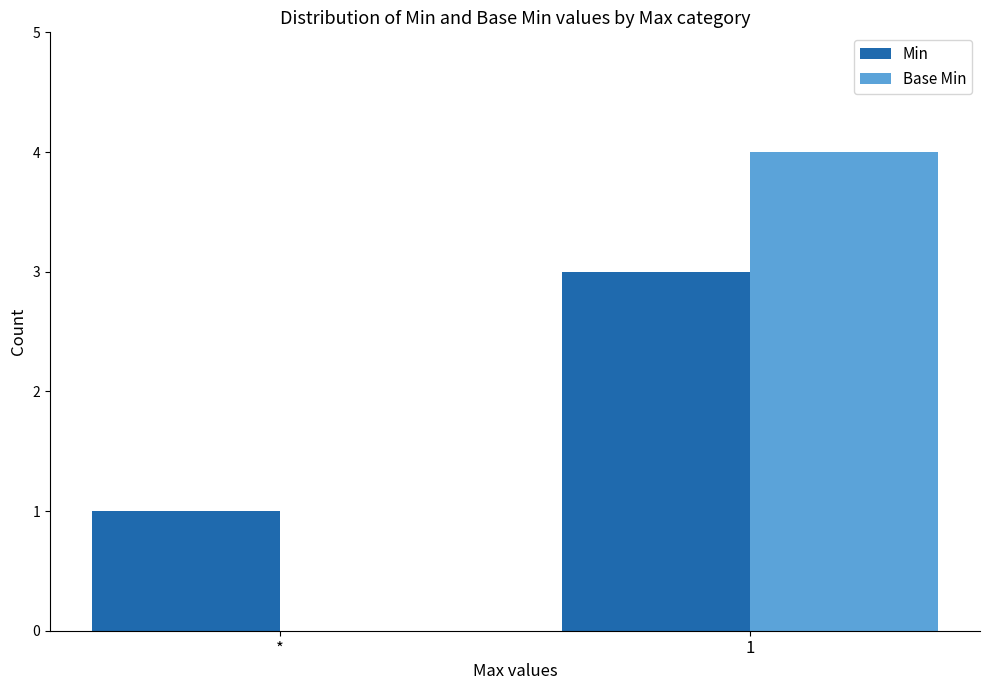

Reading left to right, list all the values displayed in this chart.

Min: *=1	1=3
Base Min: *=0	1=4